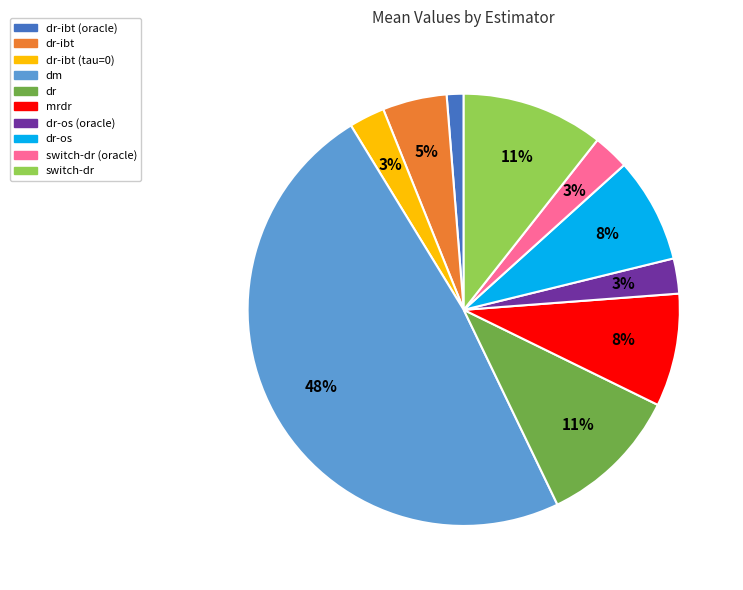

To the nearest percent, what is the difference between the switch-dr (oracle) and switch-dr slice percentages?

8%